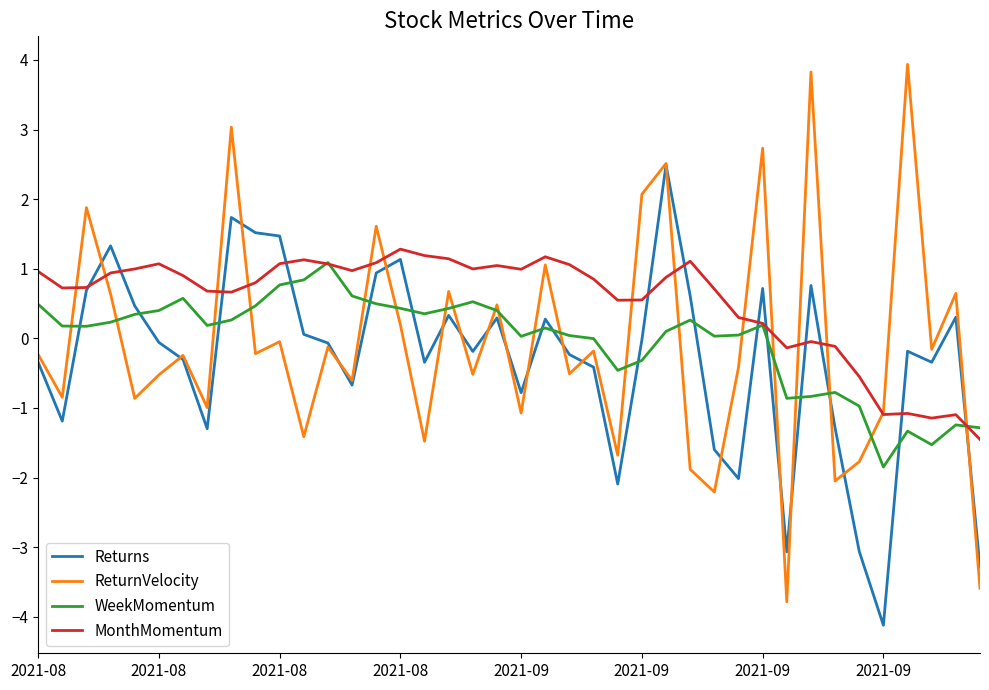

Which series has the largest total across all categories?

MonthMomentum